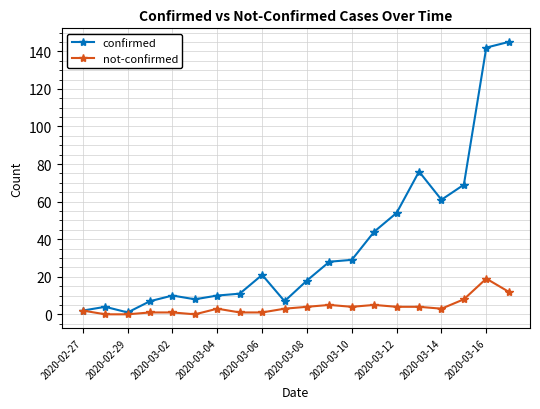

Rank the series by their average value, from highest to lowest.

confirmed, not-confirmed